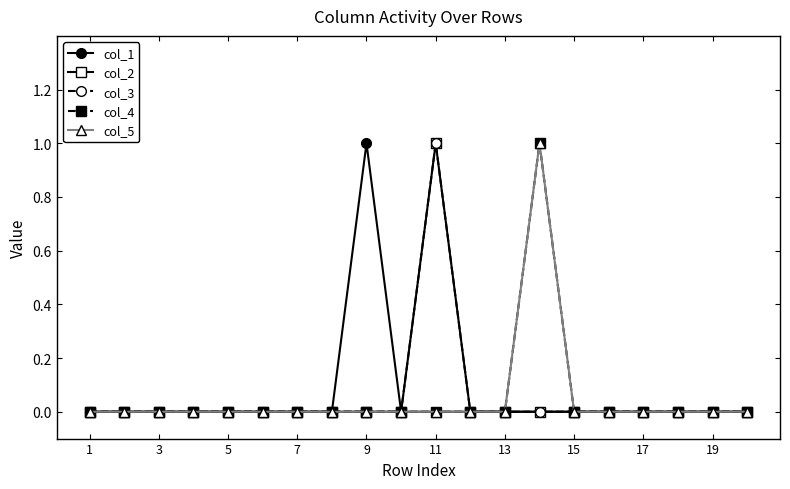

Does the chart have visible grid lines?

No